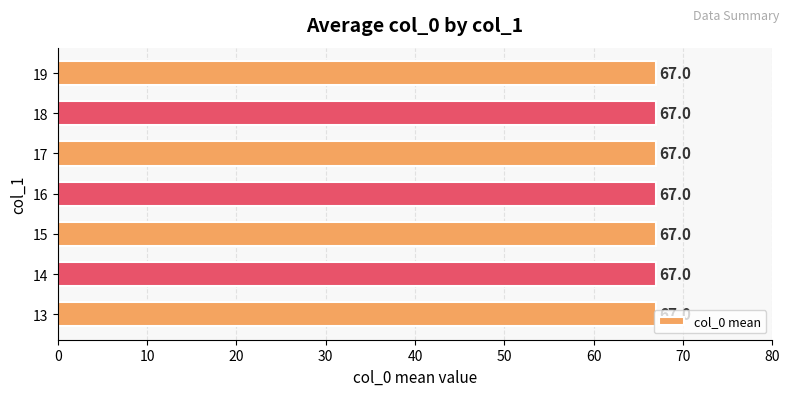

List the labels in order of value, largest first.

19, 18, 17, 16, 14, 15, 13